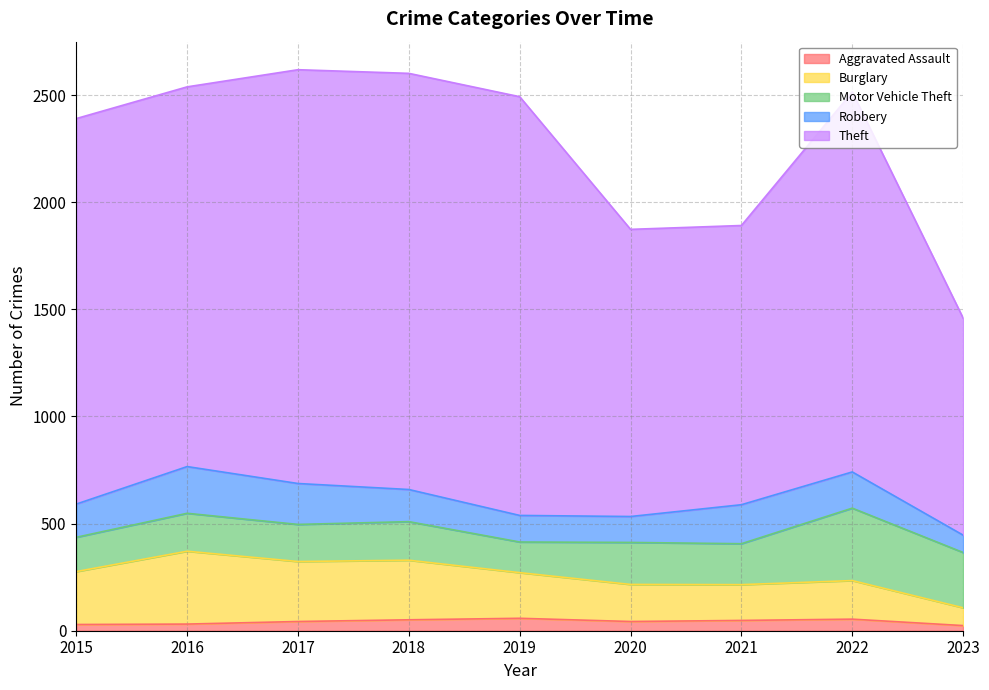

Is it true that Aggravated Assault equals 24 at 2023?

True